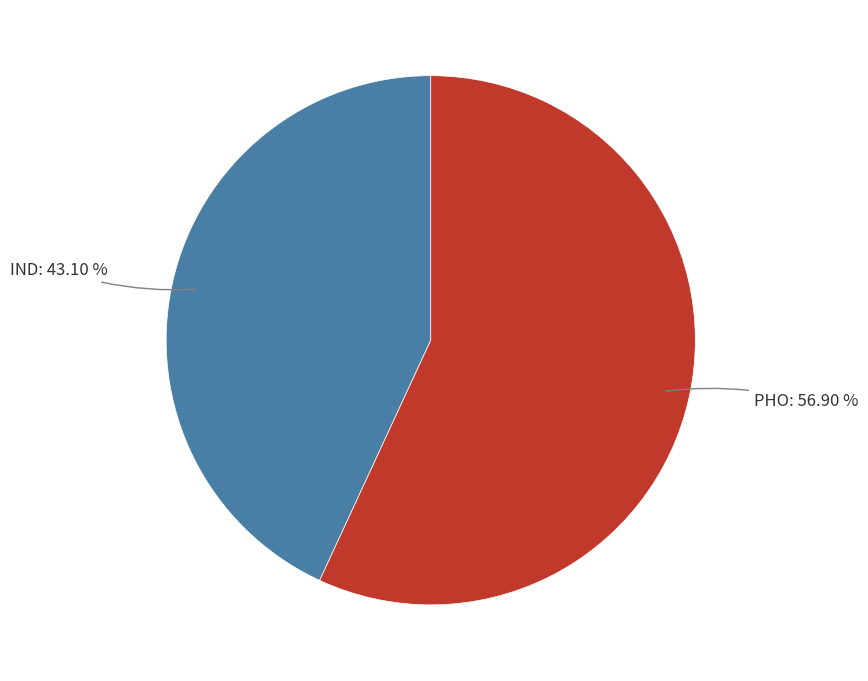

How many segments does this pie chart have?

2